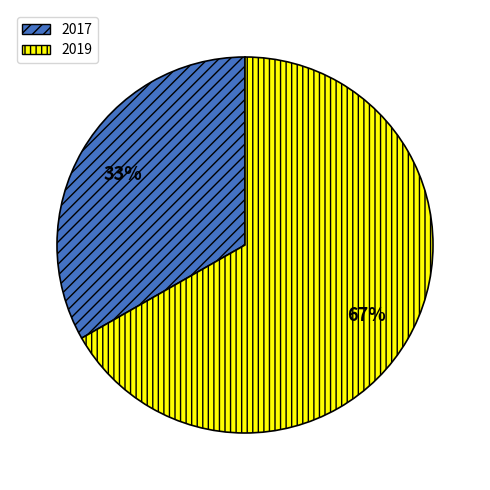

Is there any slice that represents more than half of the pie?

Yes